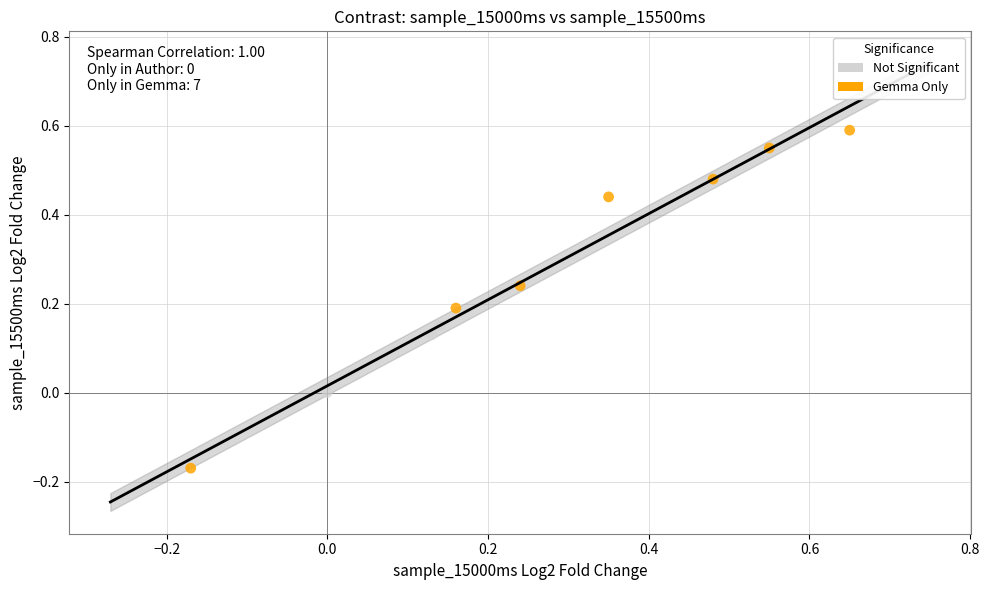

Which series has the largest Y range (max minus min)?

Gemma Only